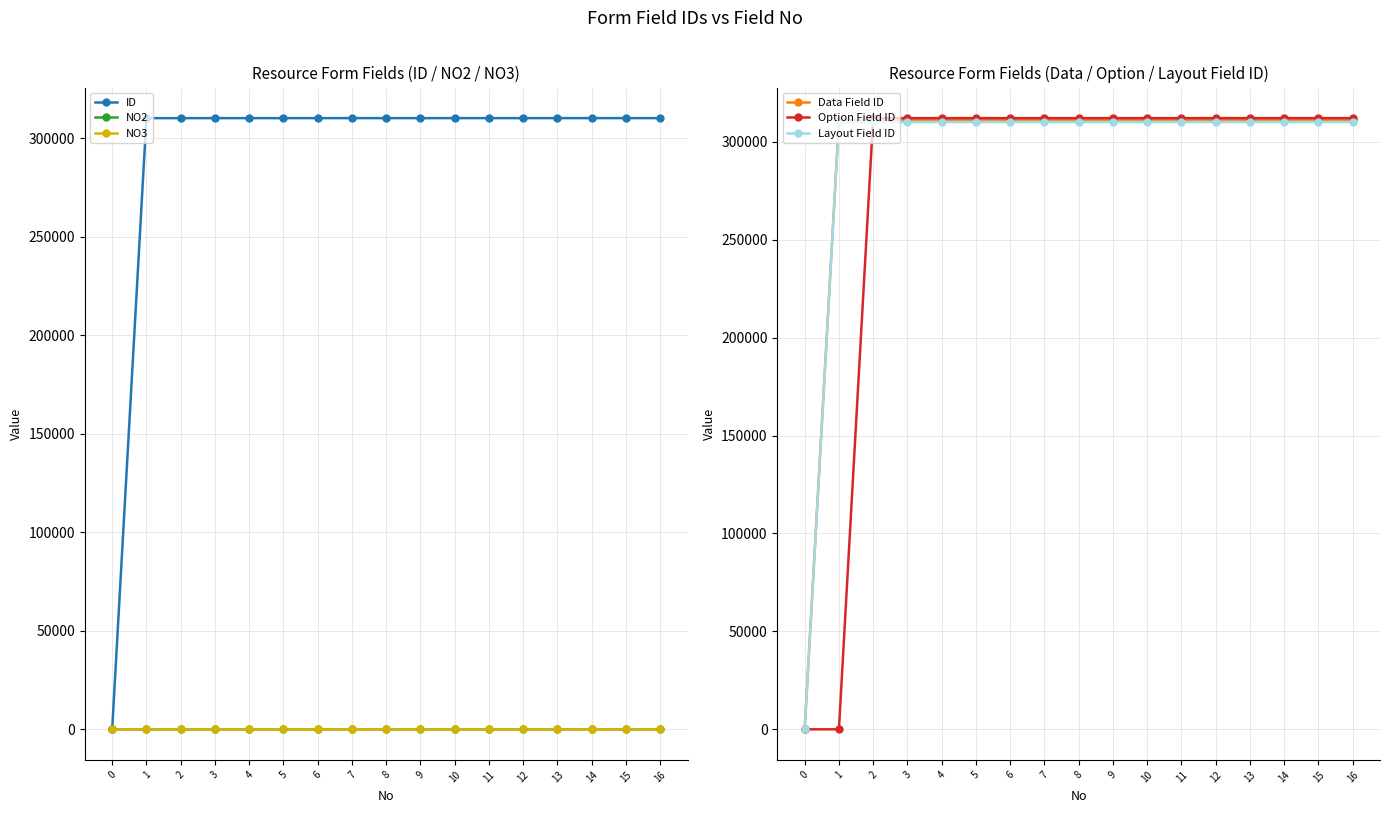

Which series changed the most between 4 and 7?

ID